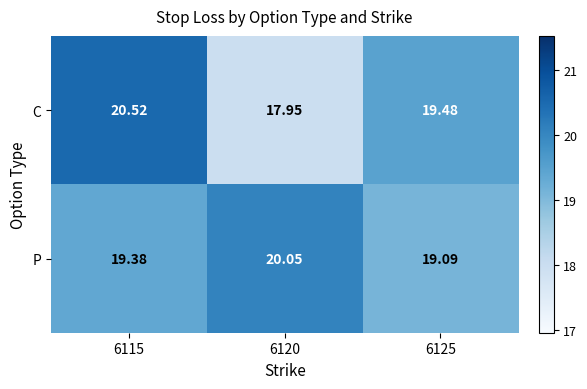

Rank the series by their maximum value, from highest to lowest.

C, P